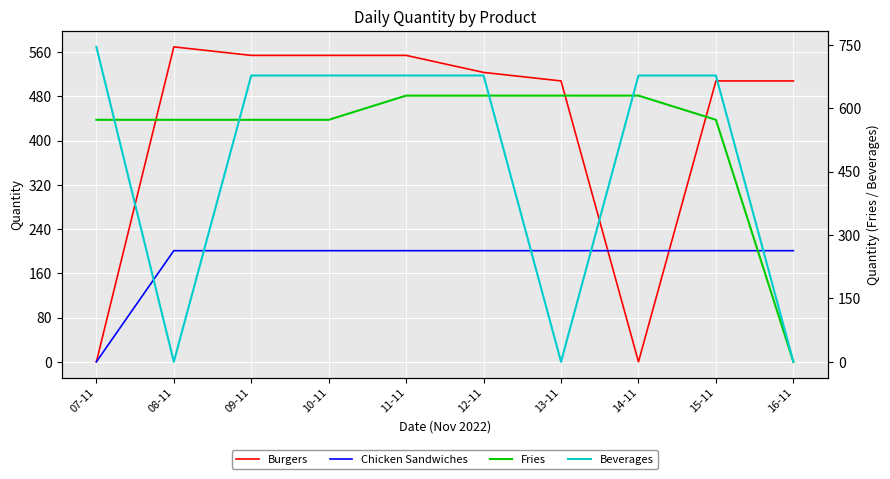

Which has a higher value, 12-11 or 10-11?

10-11